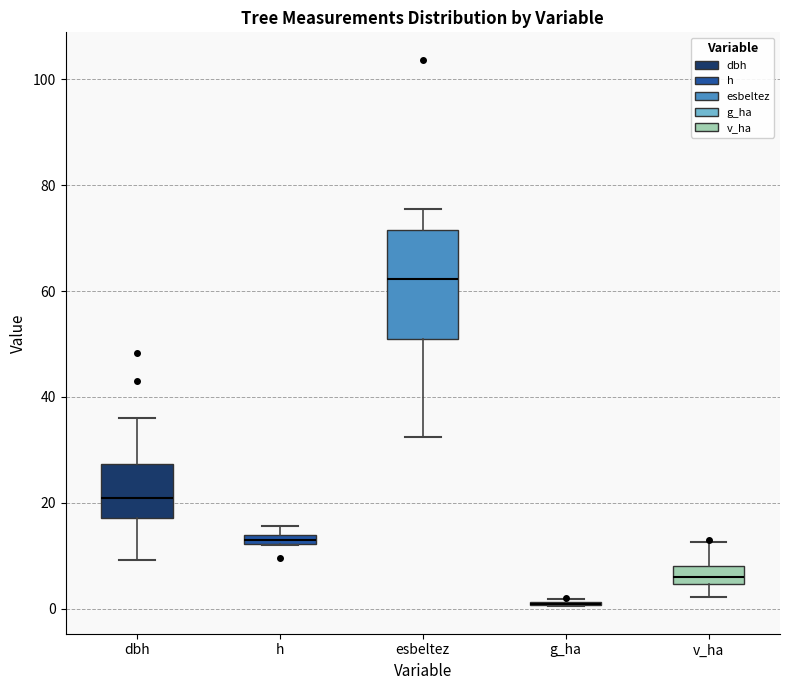

Which box is the tallest, from its lower edge to its upper edge?

esbeltez